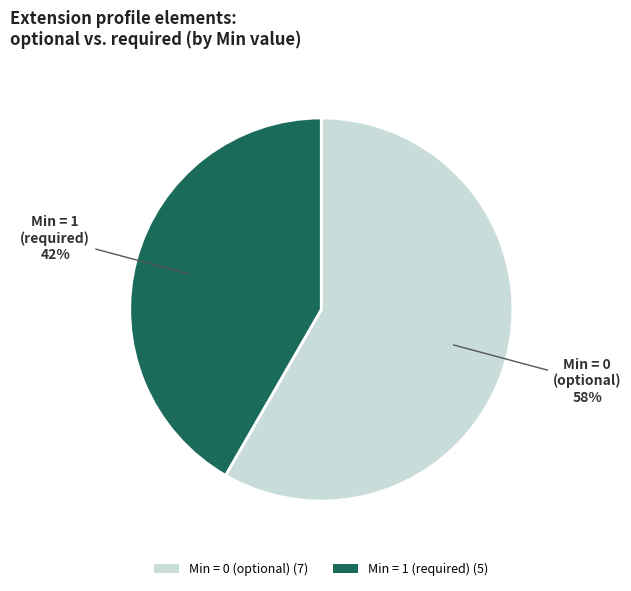

How many slices are in this pie chart?

2